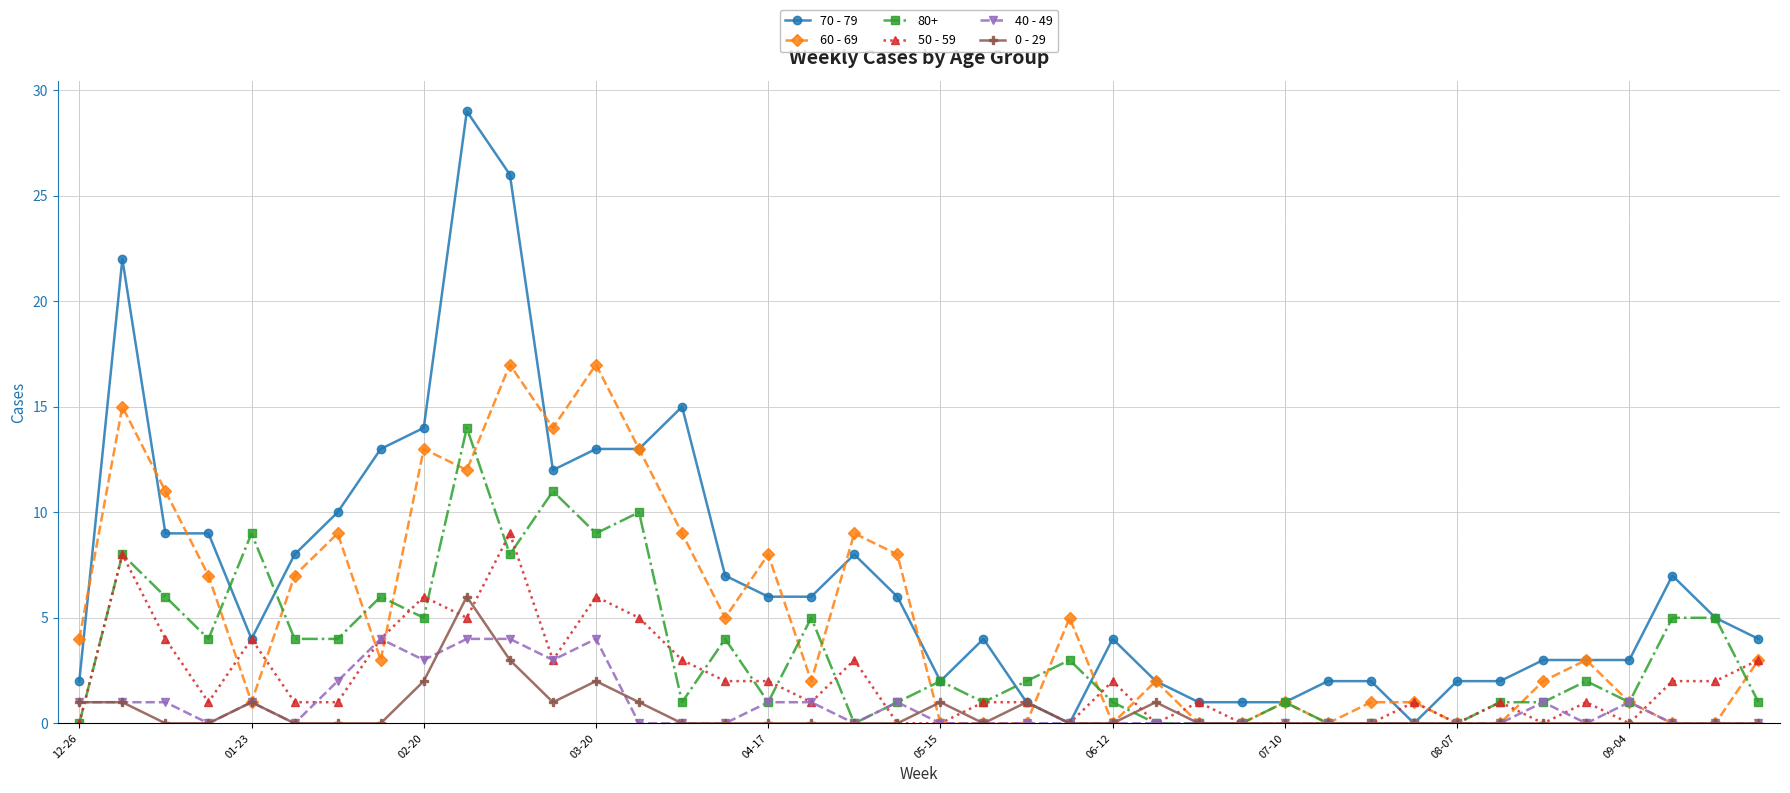

At how many categories does at least one series exceed 16?

4